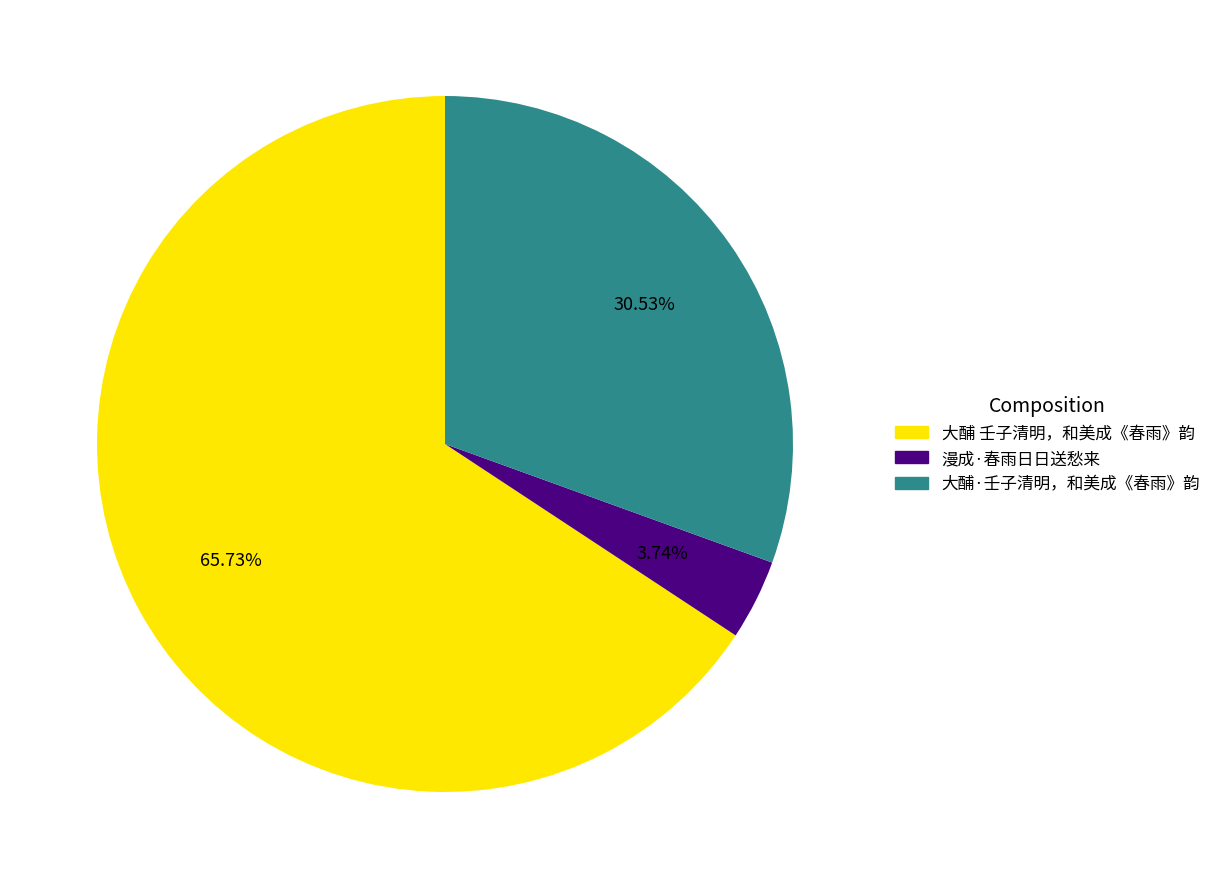

Is there any slice that represents more than half of the pie?

Yes